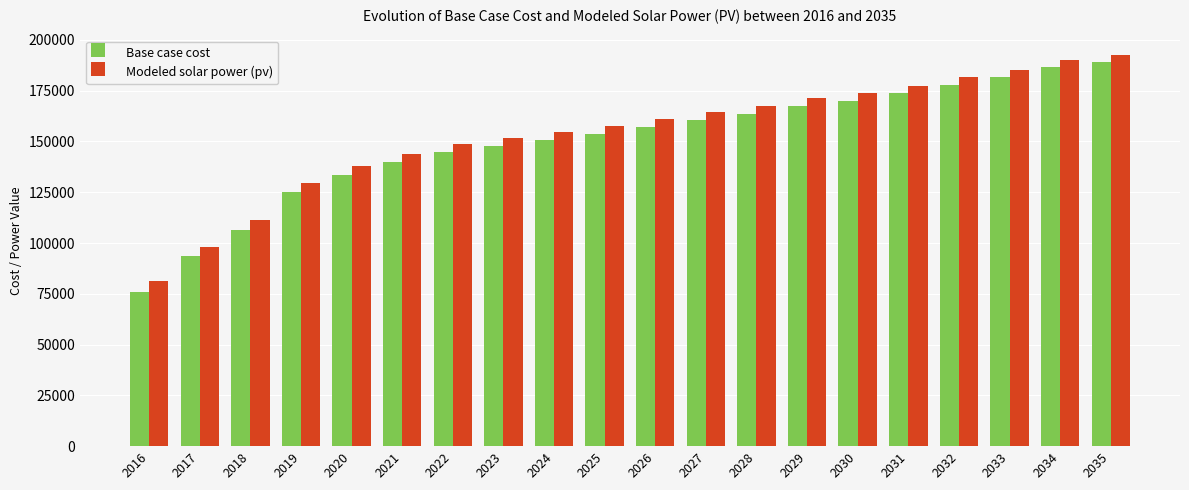

Which series has the widest spread of values?

Base case cost